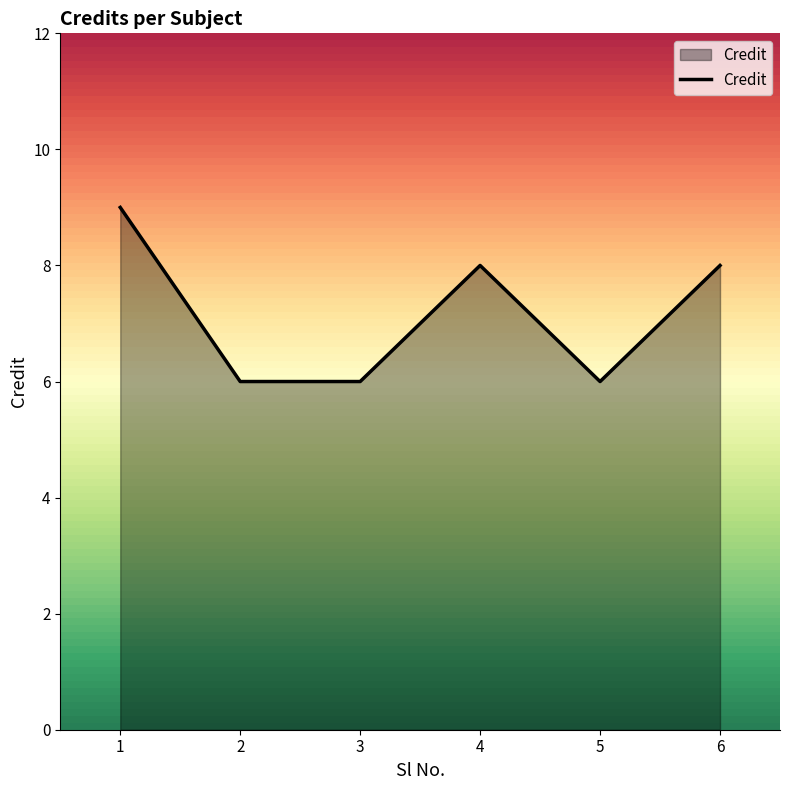

True or false: the data has more than 0 interior local peaks.

True